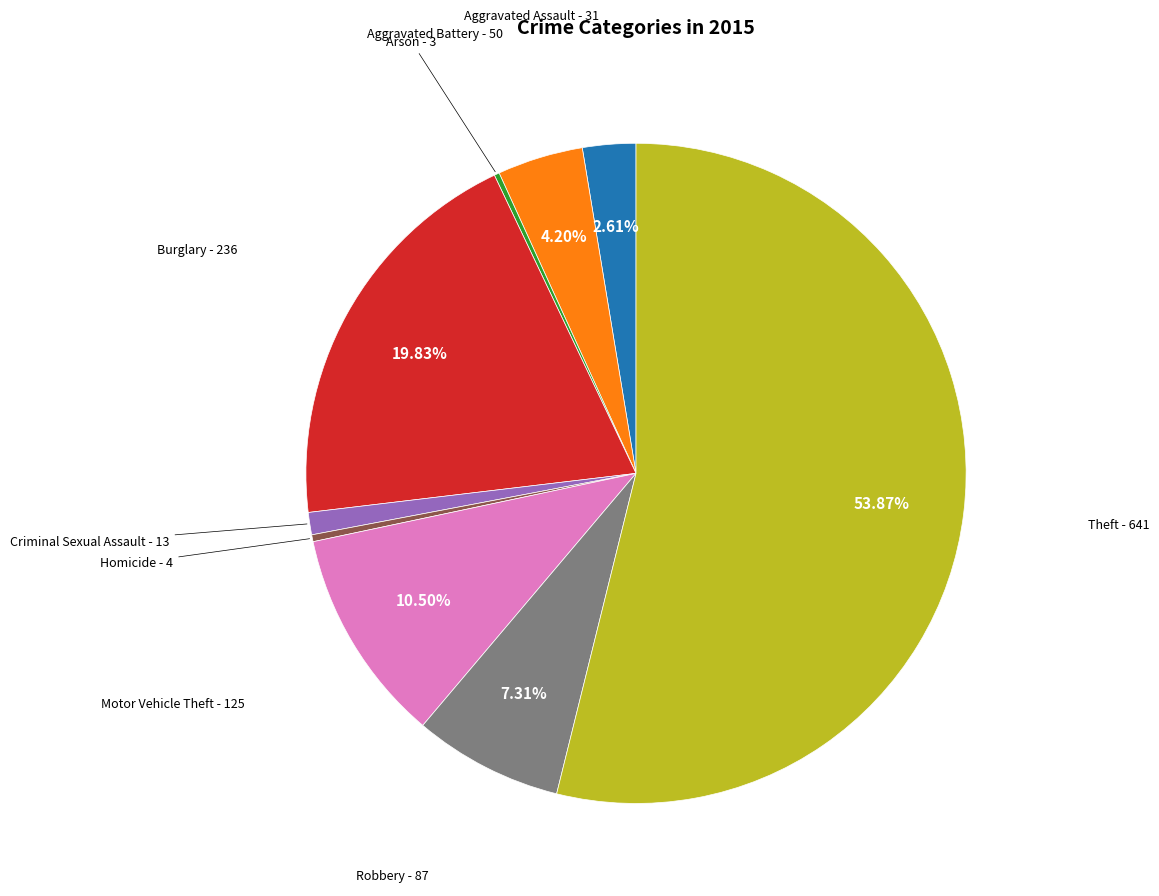

Is there any slice that represents more than half of the pie?

Yes